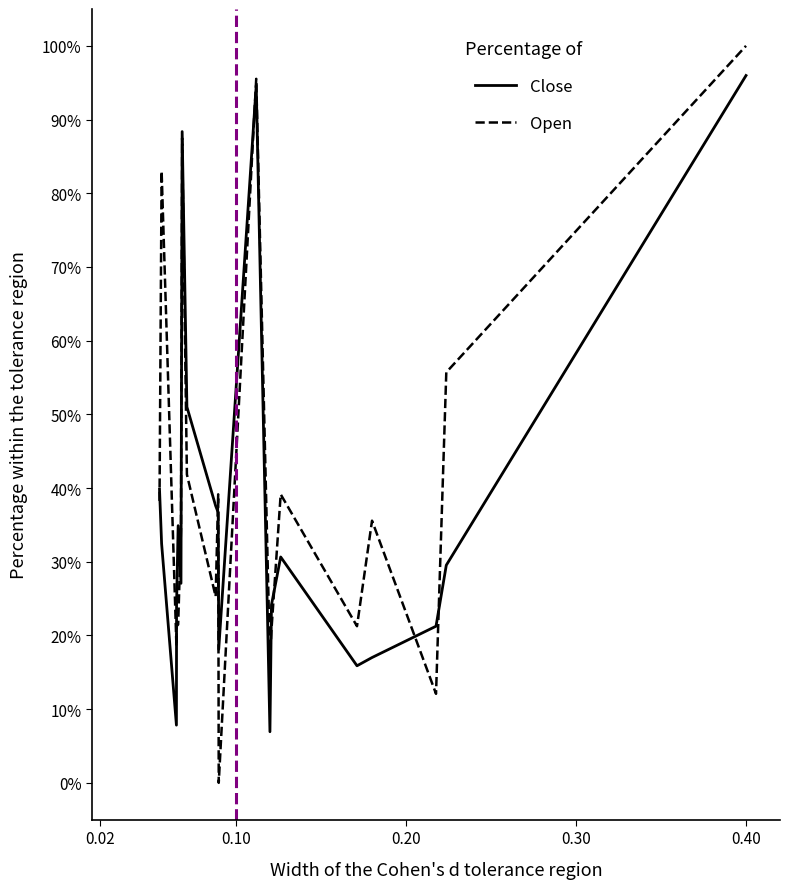

How many interior local valleys does the Close series have?

5